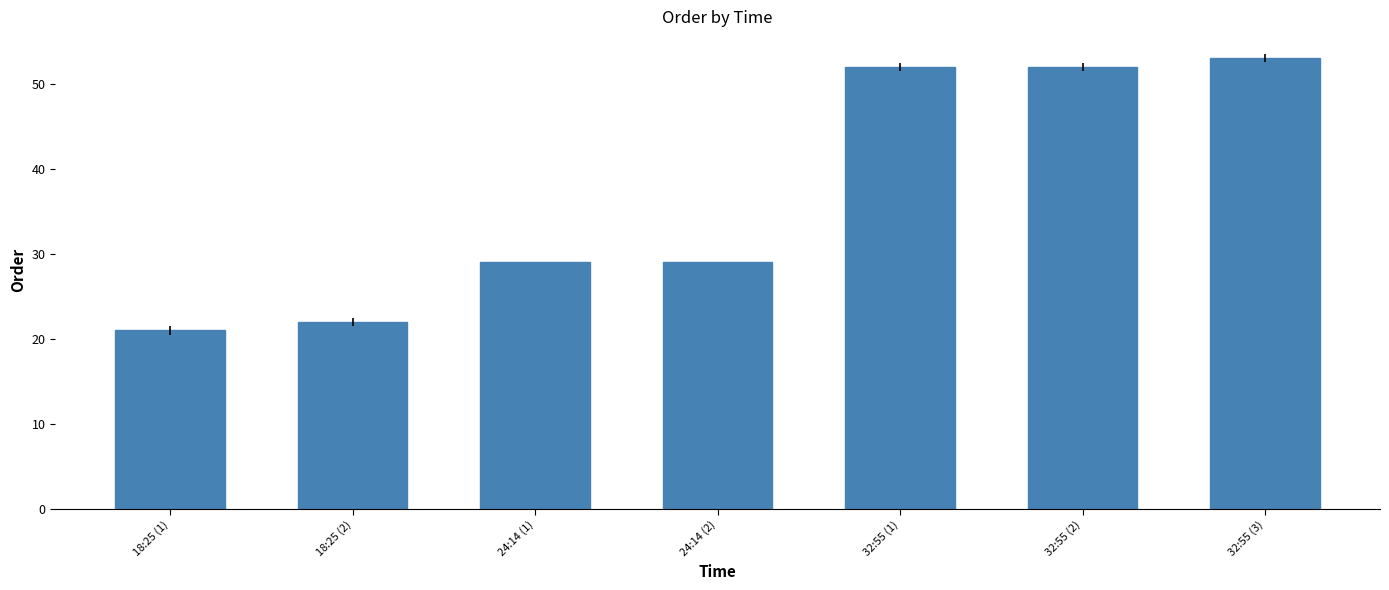

What is the average value?

37